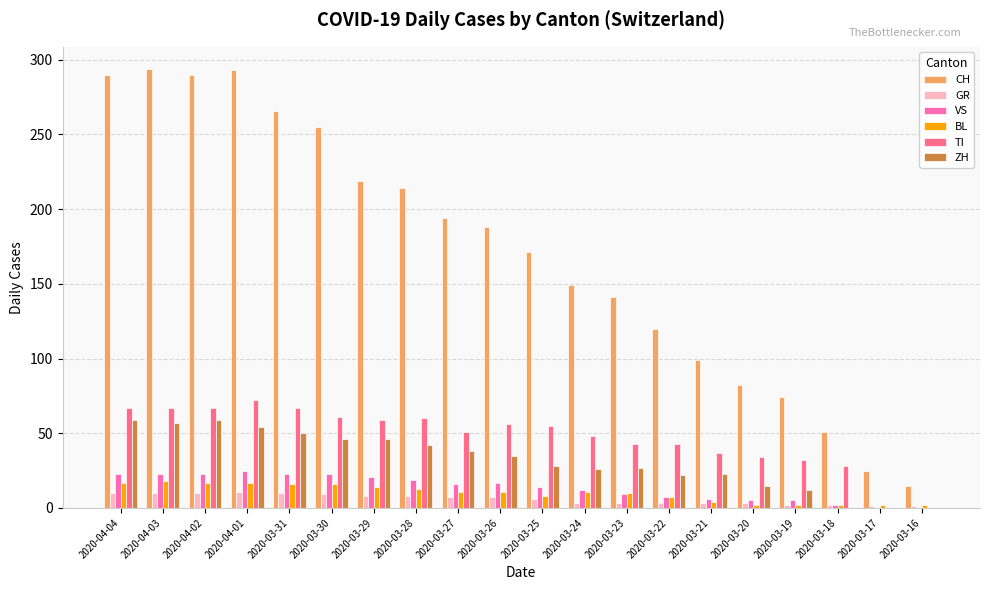

Does the chart contain stacked bars?

No